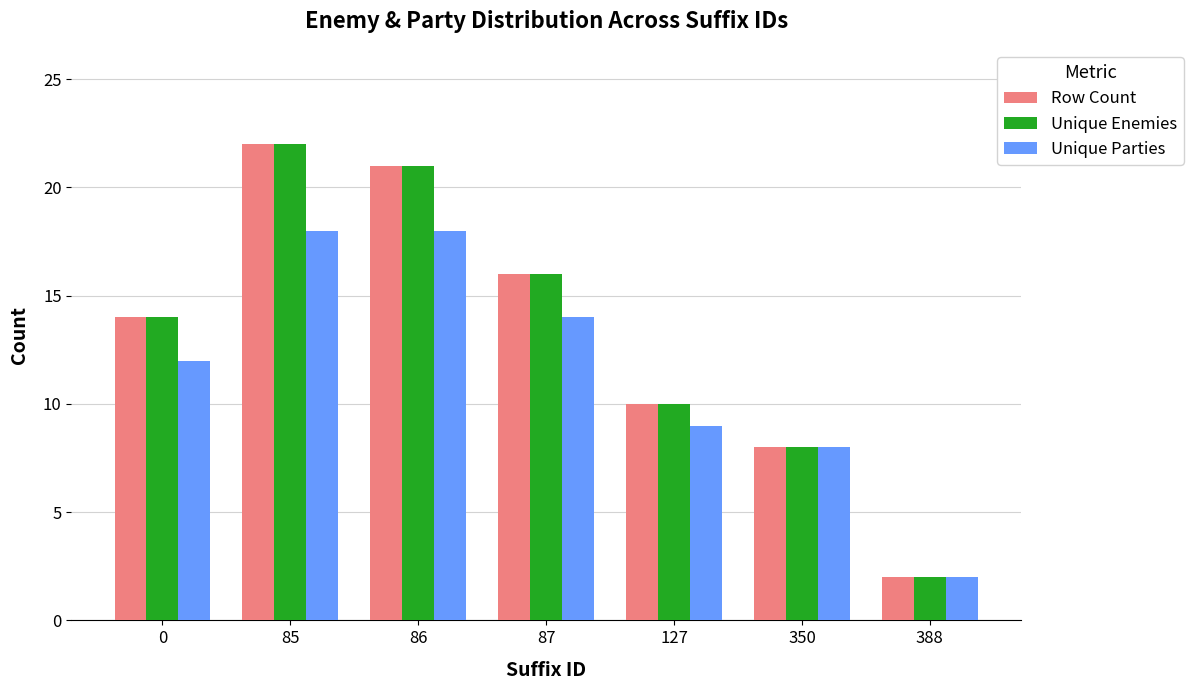

What is the spread (max minus min) of values at 127?

1